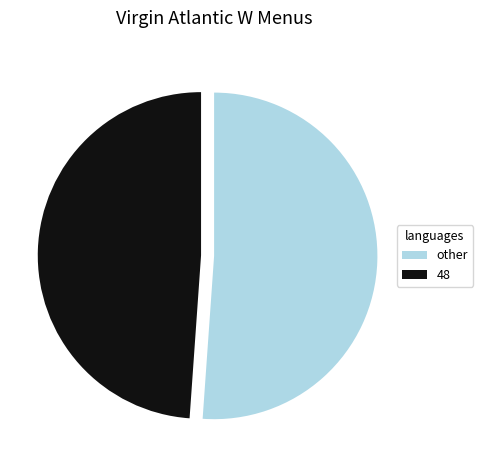

How many segments does this pie chart have?

2